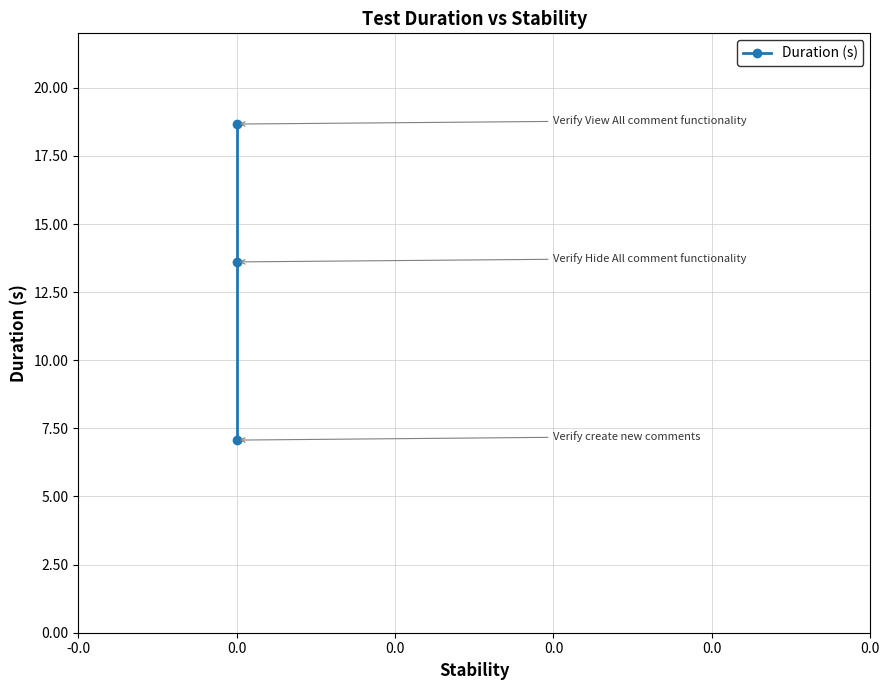

Is it true that the value at -0.0 is 30.9?

False